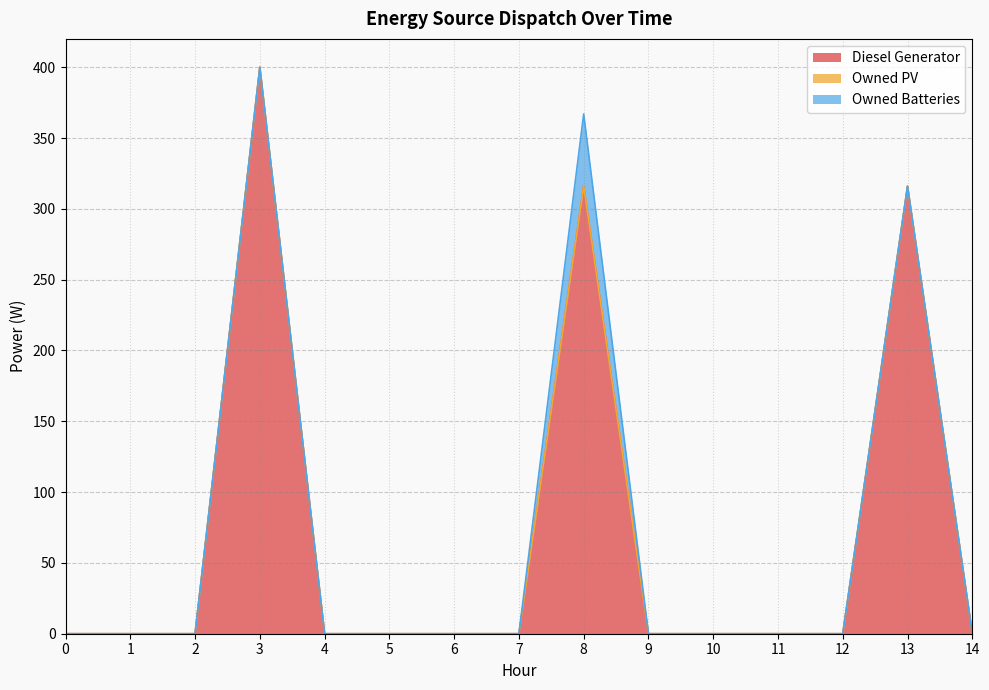

Rank the series at 3 from highest to lowest value.

Diesel Generator, Owned PV, Owned Batteries